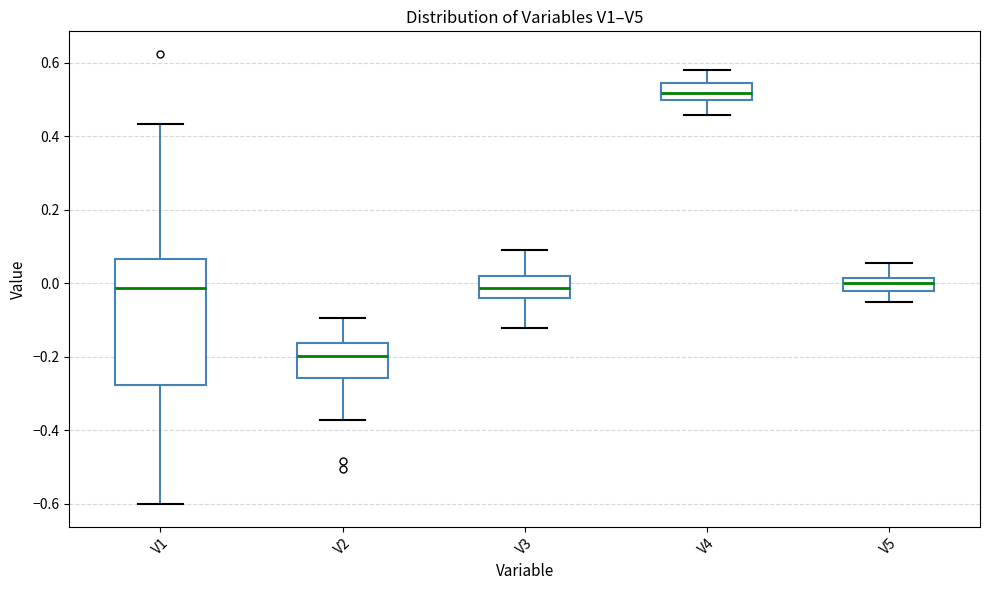

Which box is the tallest, from its lower edge to its upper edge?

V1